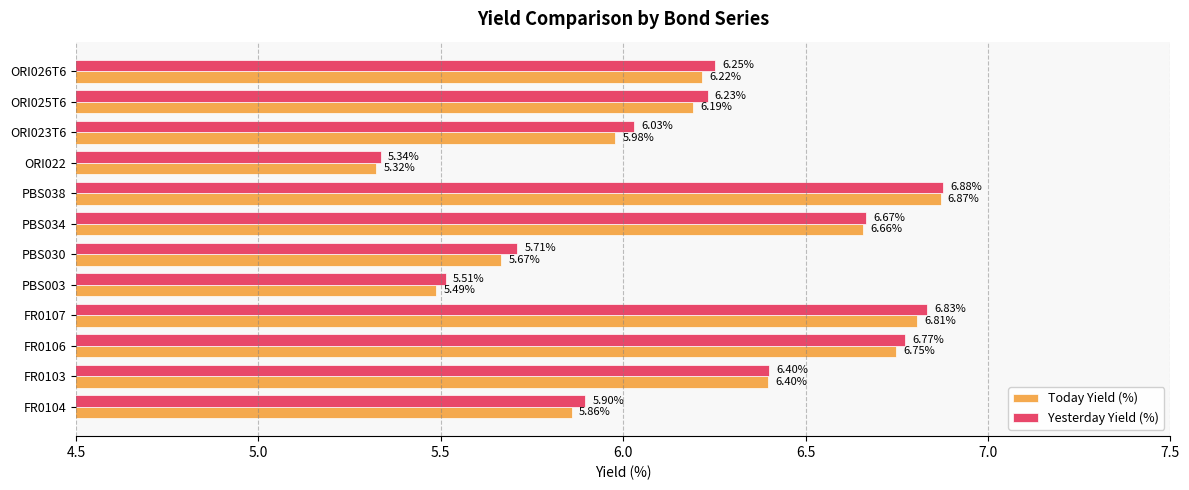

List the series in order of their overall mean, highest first.

Yesterday Yield (%), Today Yield (%)